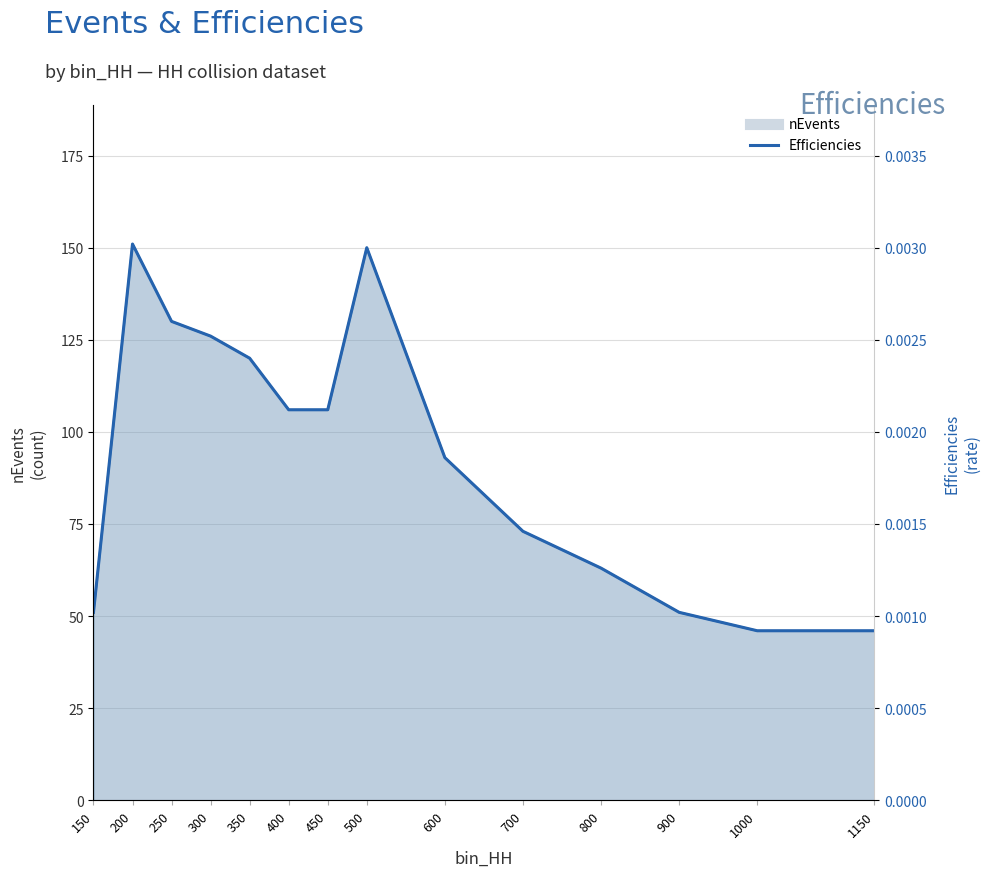

How many values are between 0 and 1?

14